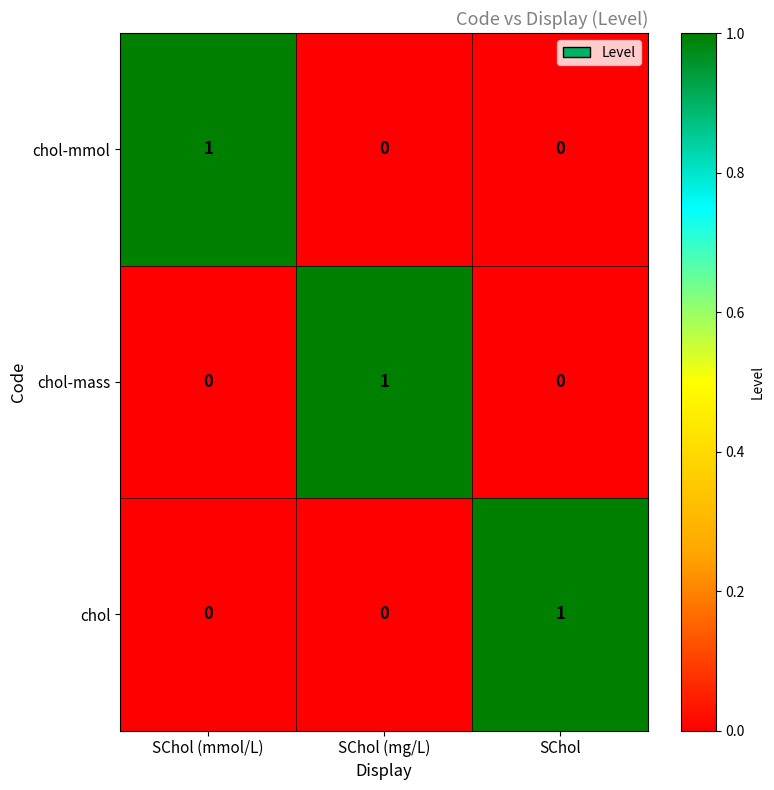

True or false: chol-mass has a value of 2 at SChol (mg/L).

False